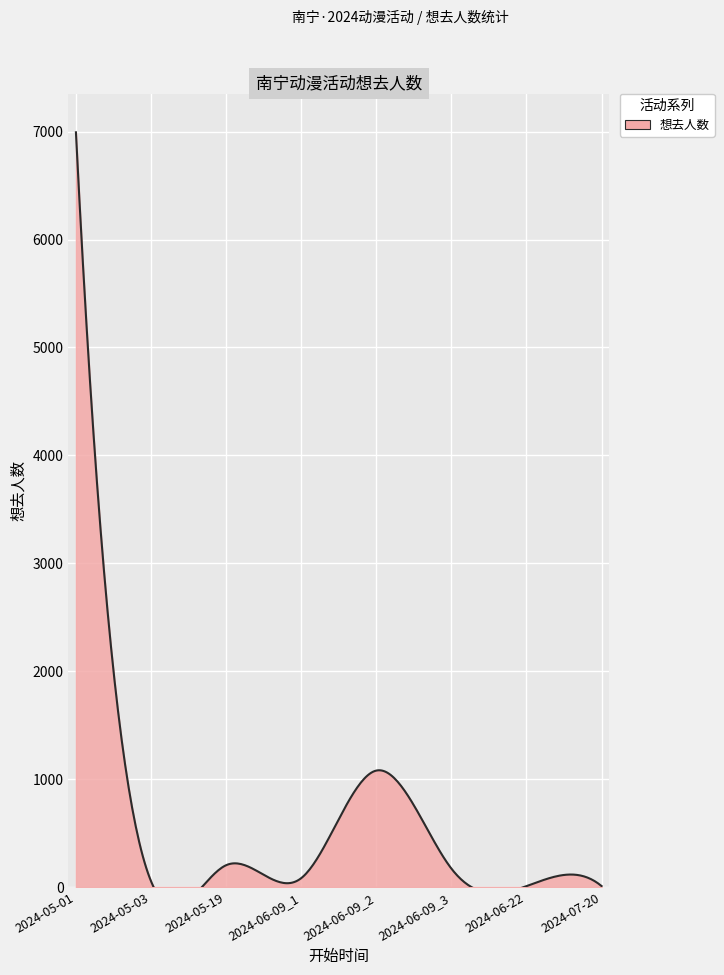

How many series are shown in this chart?

1